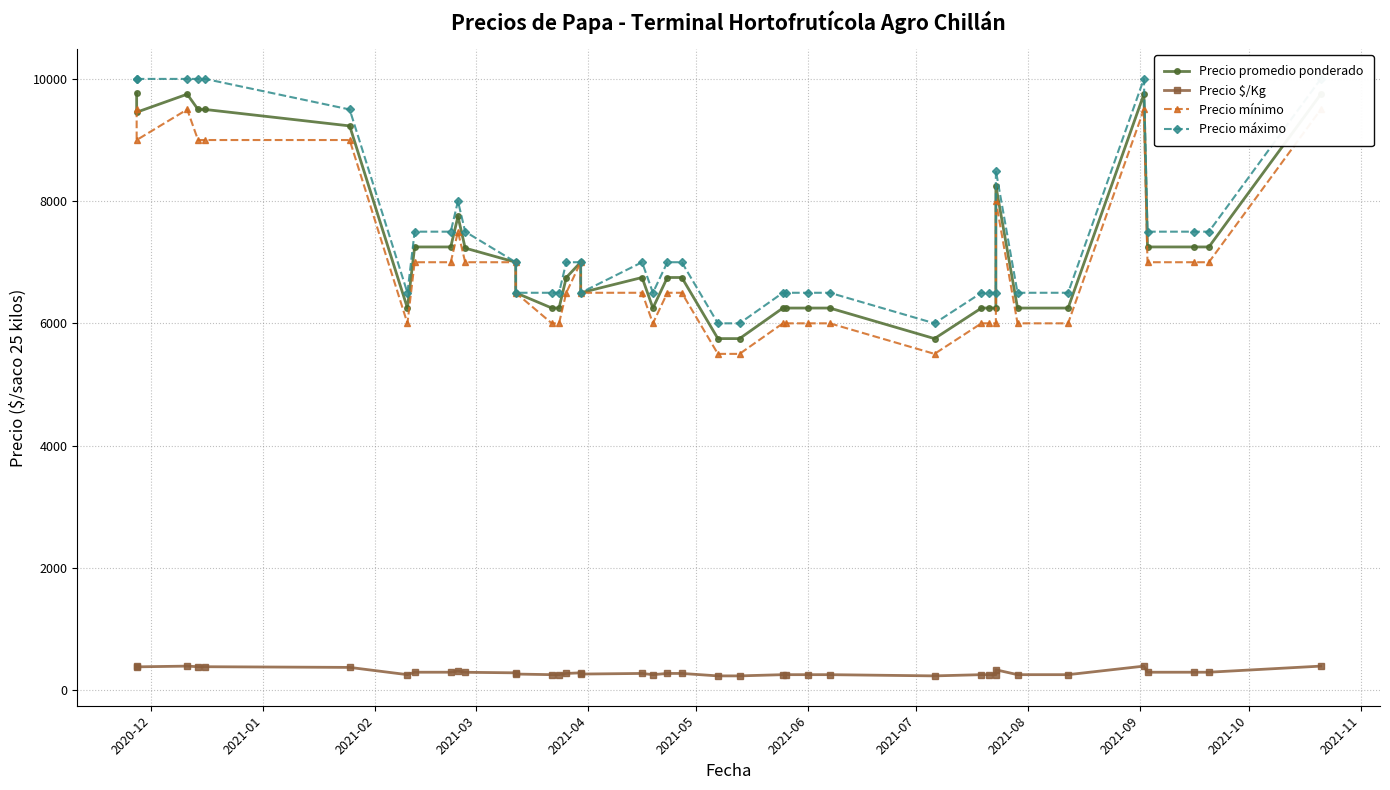

What is the lowest value of the Precio promedio ponderado series?

5750